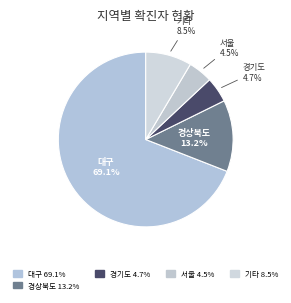

Is the sum of 서울 and 대구 greater than half?

Yes